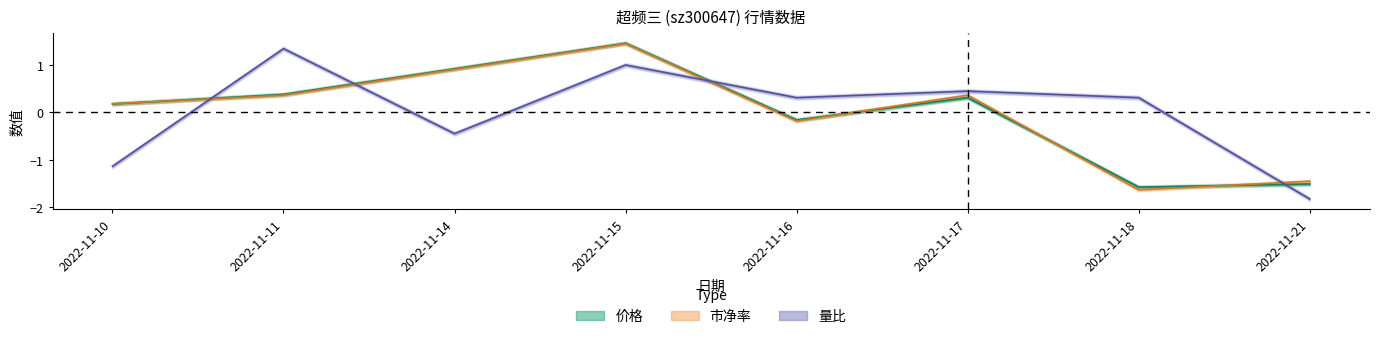

At which label is 量比 closest to 0?

2022-11-16